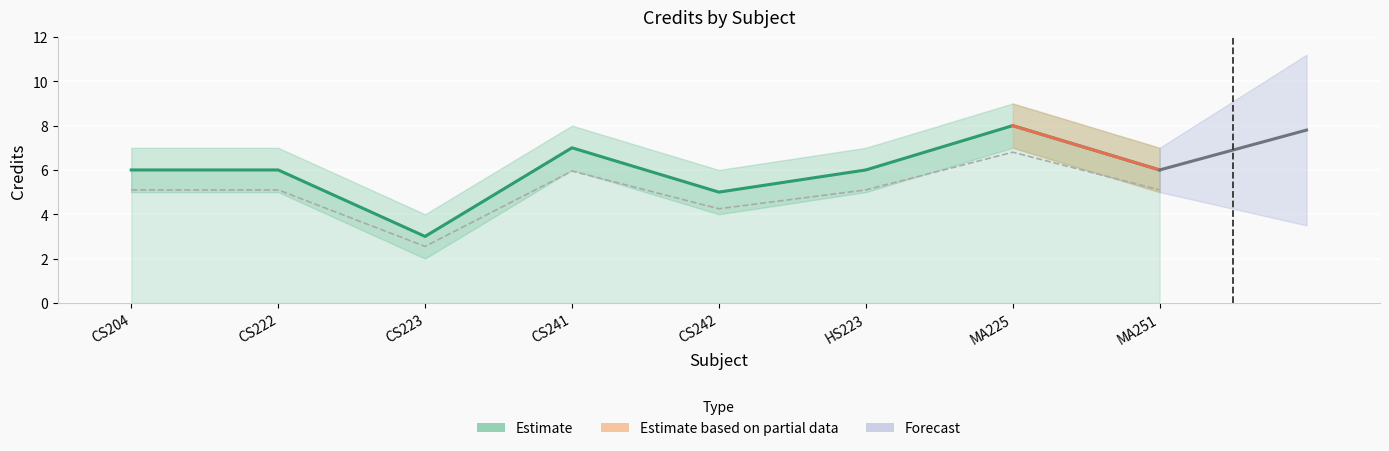

How many interior local peaks does the Credit_upper series have?

2